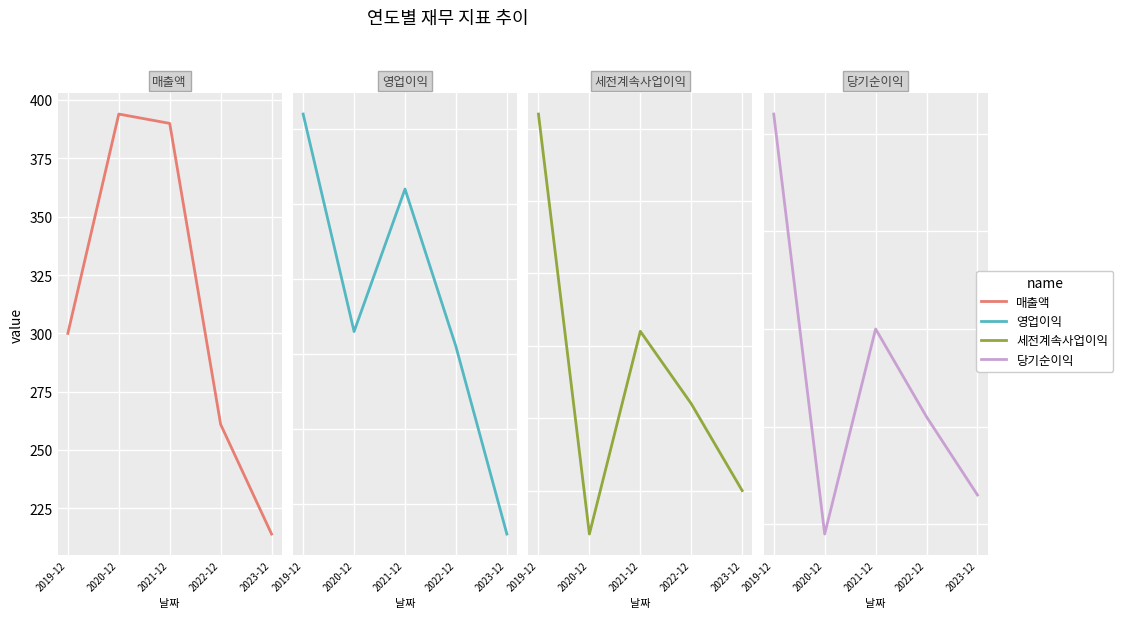

Count the number of categories in the chart.

5